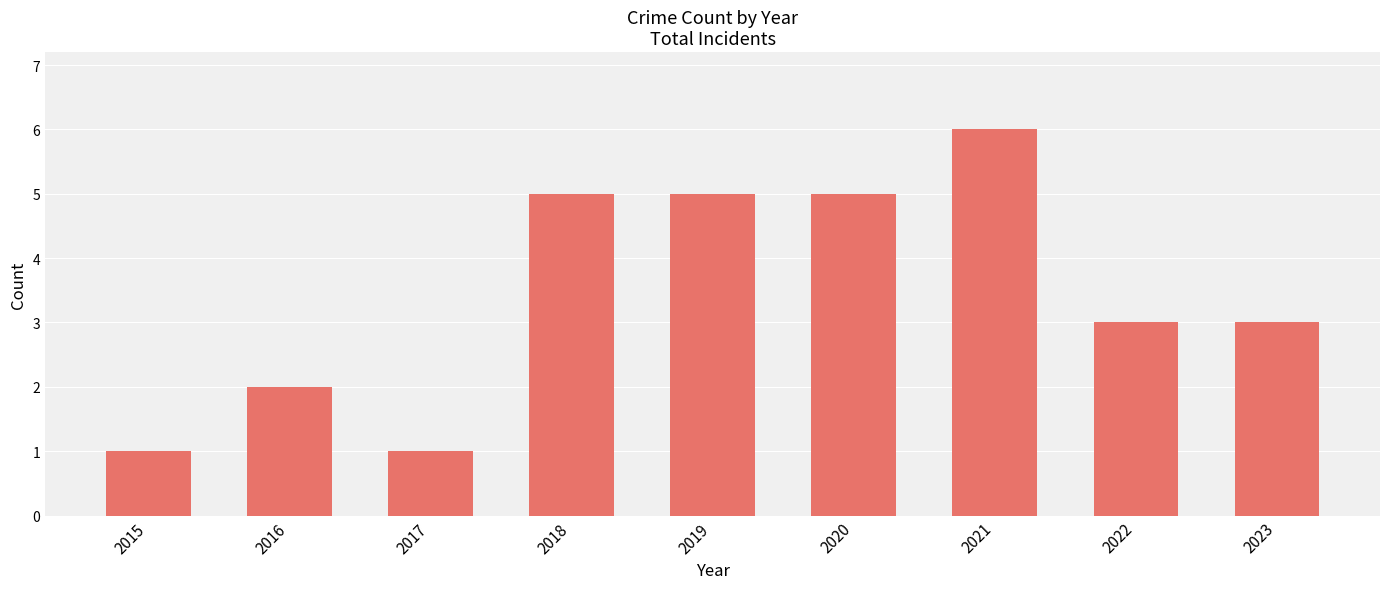

Approximately how many times larger is the value at 2018 compared to 2022?

1.7